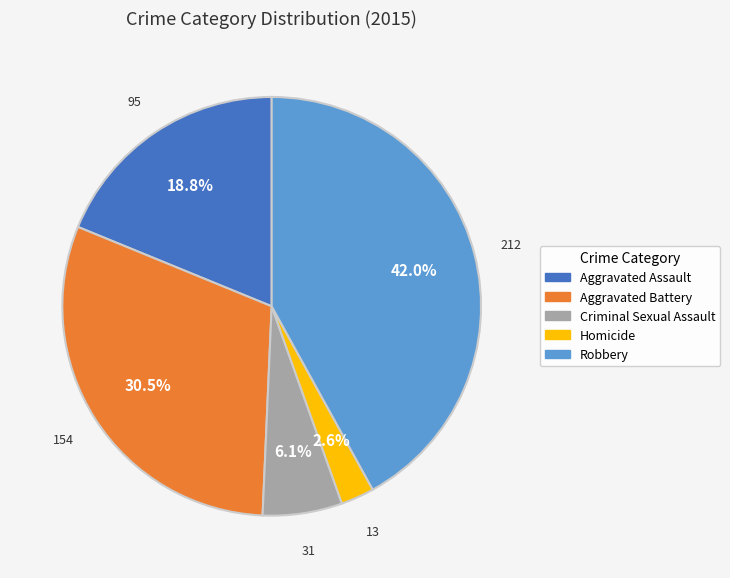

To the nearest percent, what portion does Aggravated Assault represent?

19%